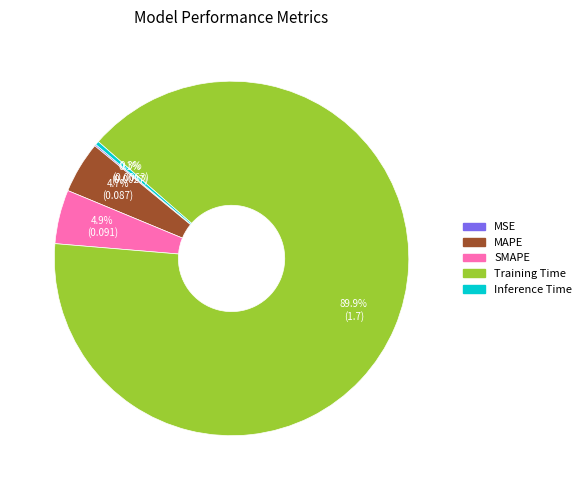

Is the sum of Training Time and SMAPE greater than half?

Yes